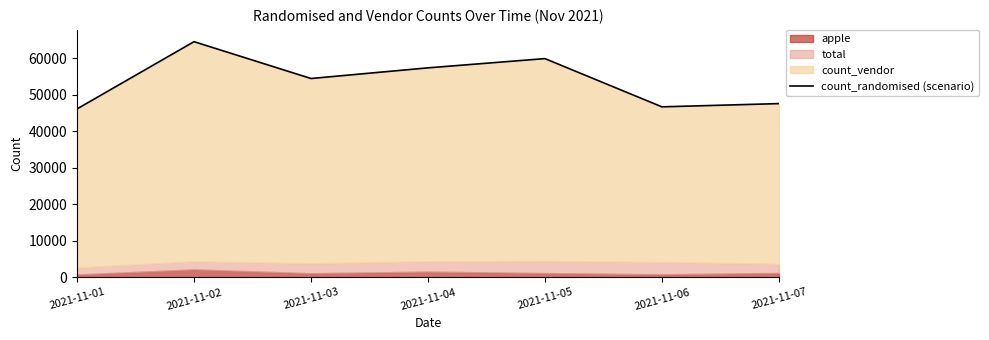

Which category has the highest value across all series?

2021-11-02